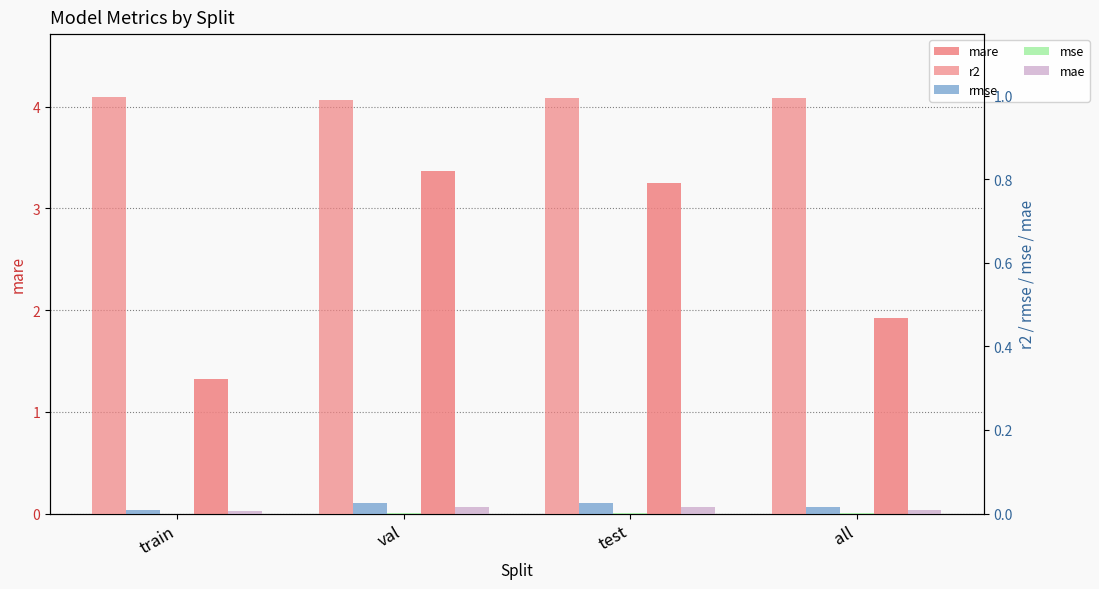

Which category has the lowest value across all series?

train